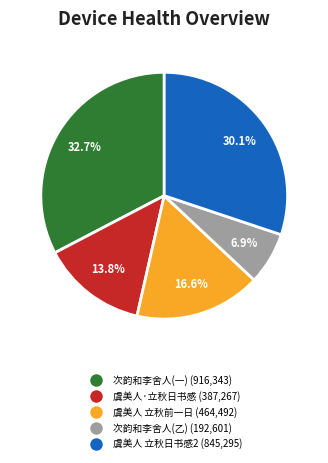

How many slices are in this pie chart?

5